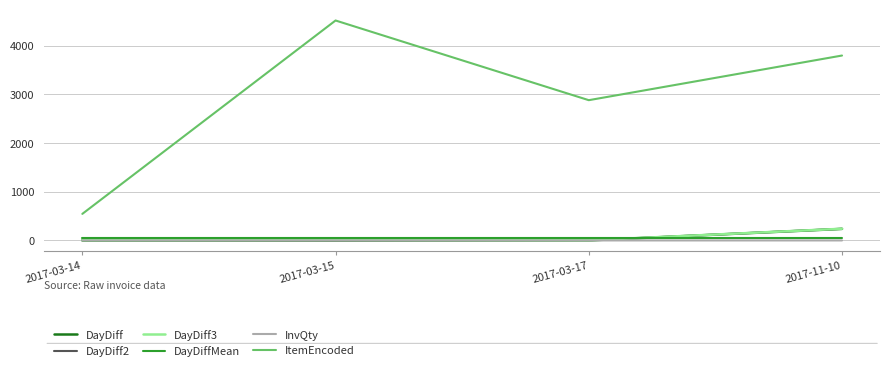

True or false: ItemEncoded and InvQty intersect in this chart.

False